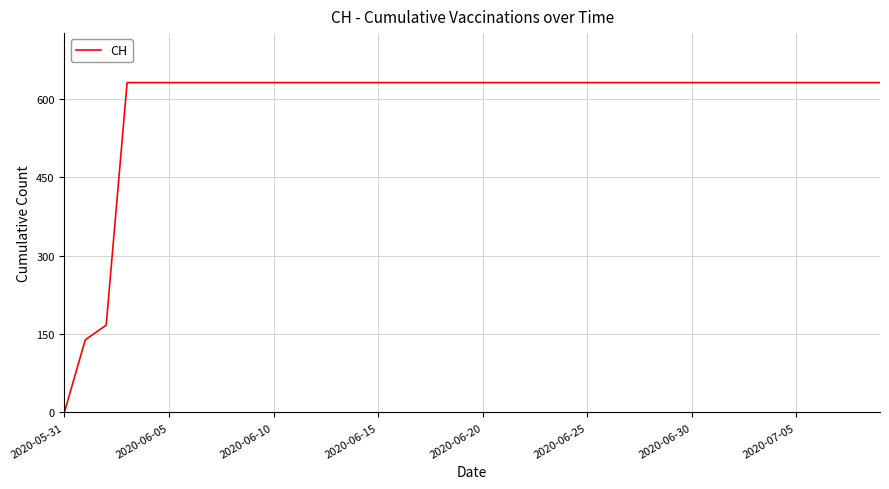

What is the maximum value shown in the chart?

631